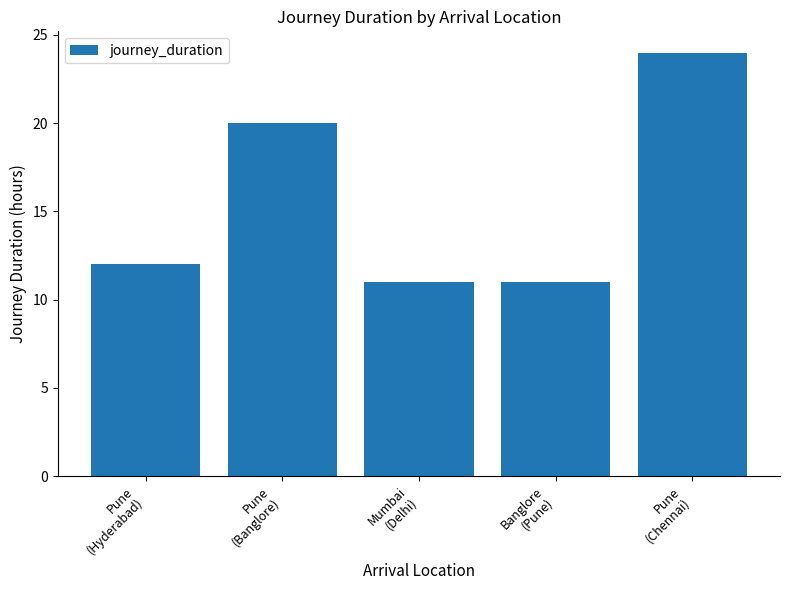

Are the bars horizontal?

No